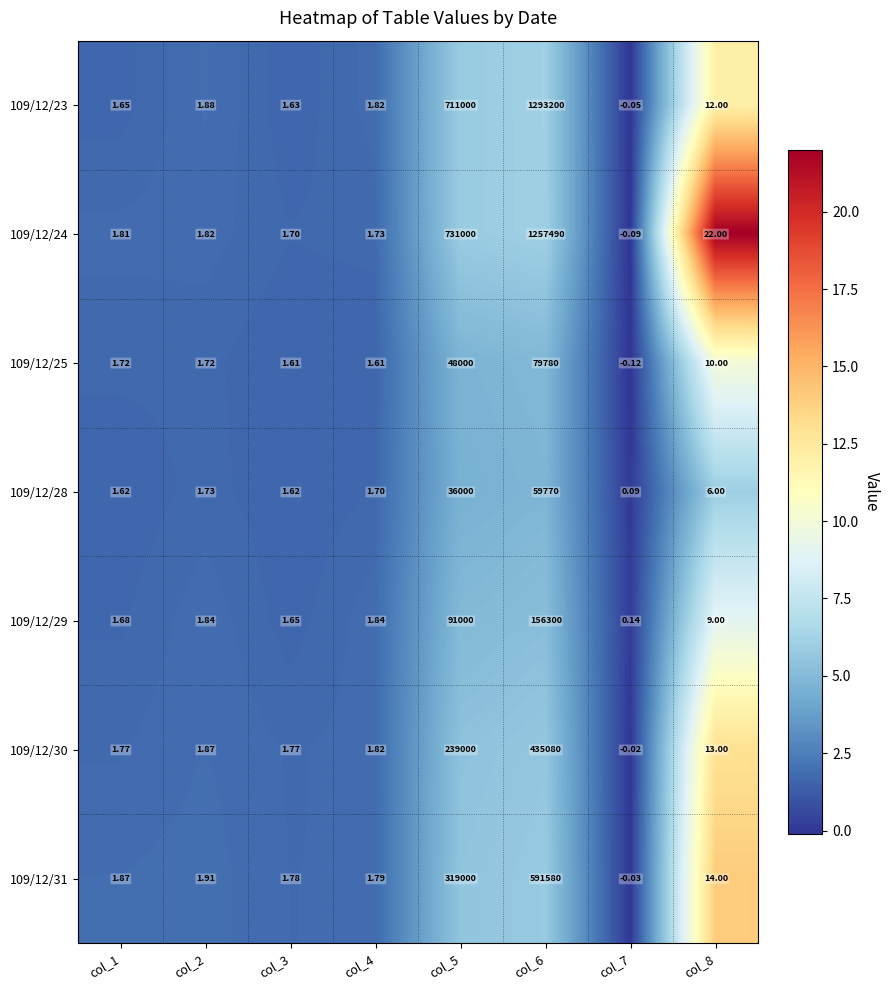

Is the value of 109/12/29 at col_2 greater than the value of 109/12/31 at col_3?

Yes